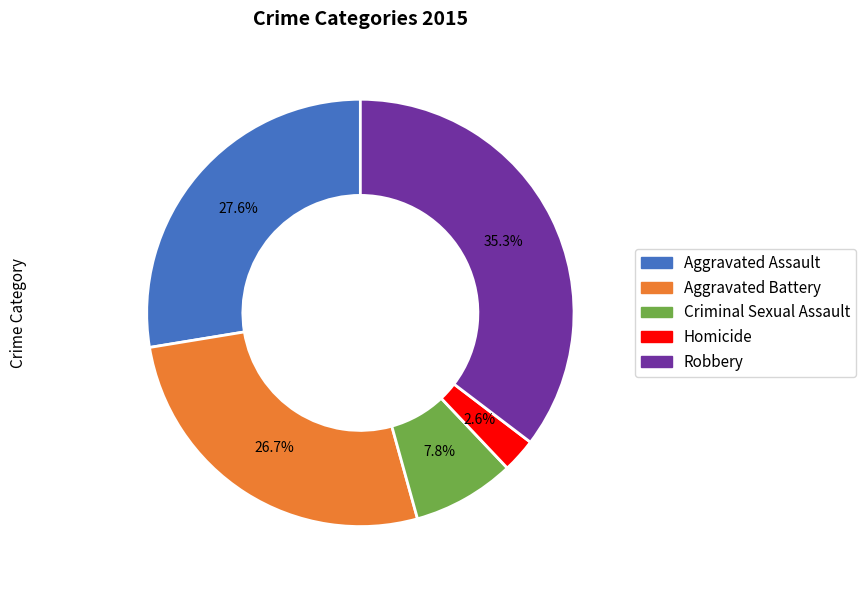

Which category has the smallest portion of the pie?

Homicide